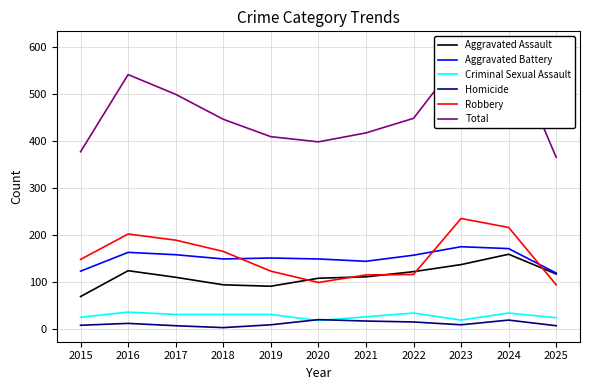

True or false: Aggravated Battery and Criminal Sexual Assault intersect in this chart.

False